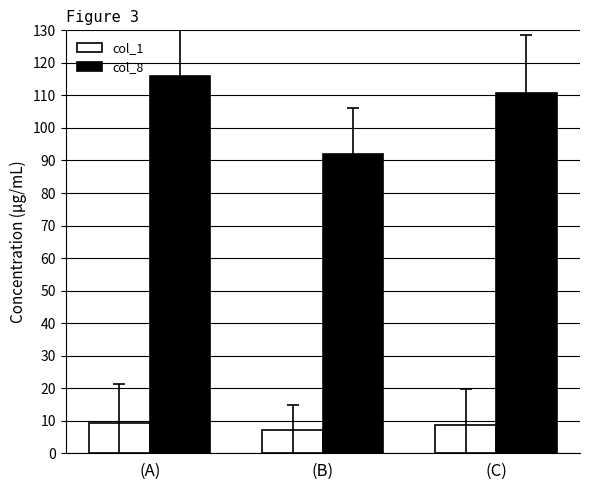

How many bars are there in total?

6